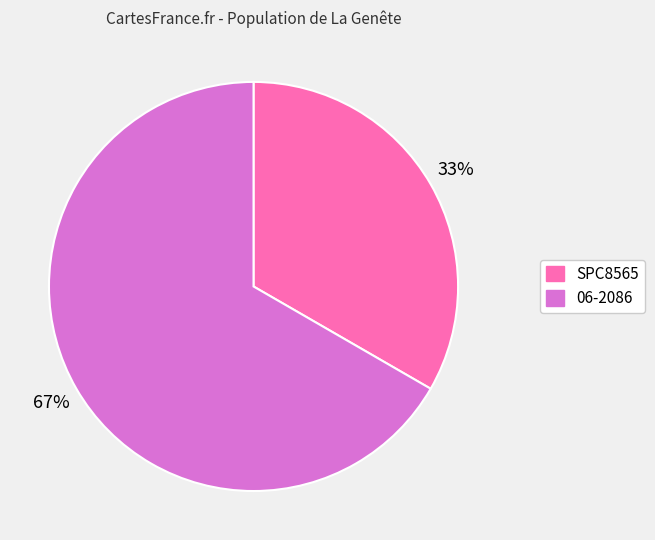

The 06-2086 slice represents 54% of the pie. True or false?

False